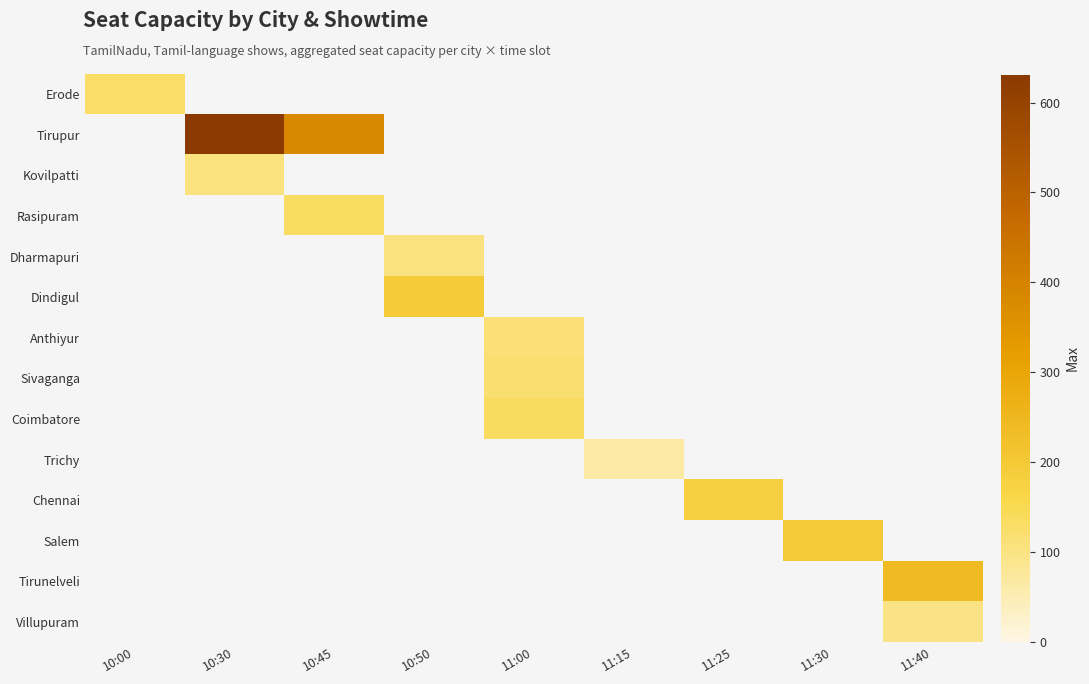

Is the value of Tirunelveli at 11:15 greater than the value of Dharmapuri at 11:15?

No